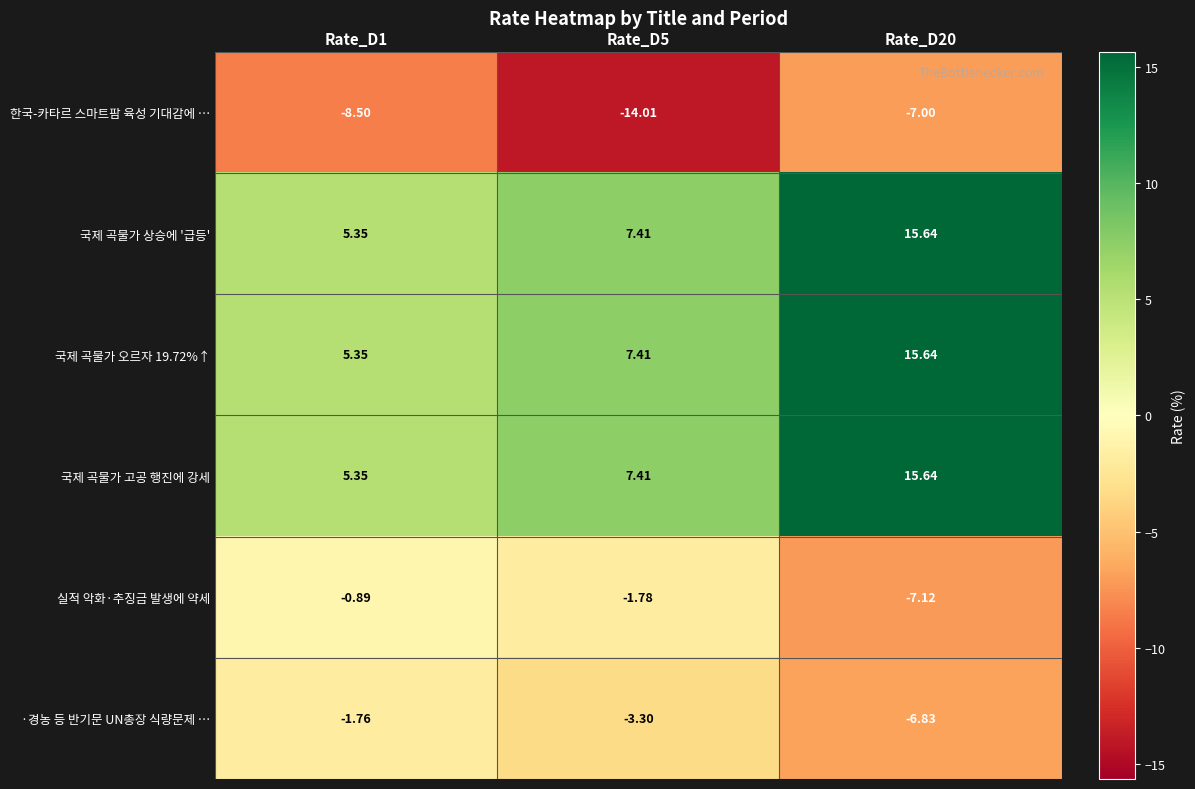

At which category does the chart reach its peak across all series?

Rate_D20